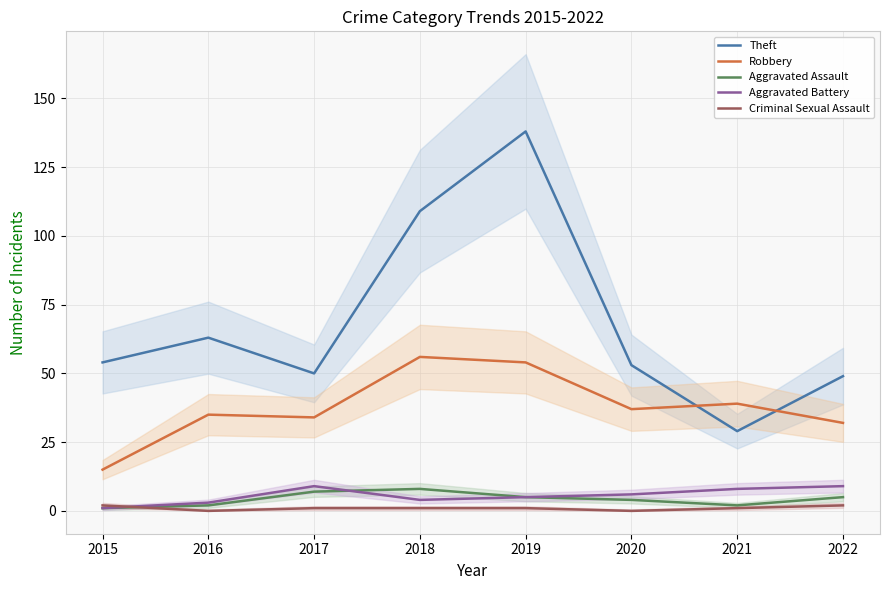

How many Aggravated Assault values are between 2 and 7?

6